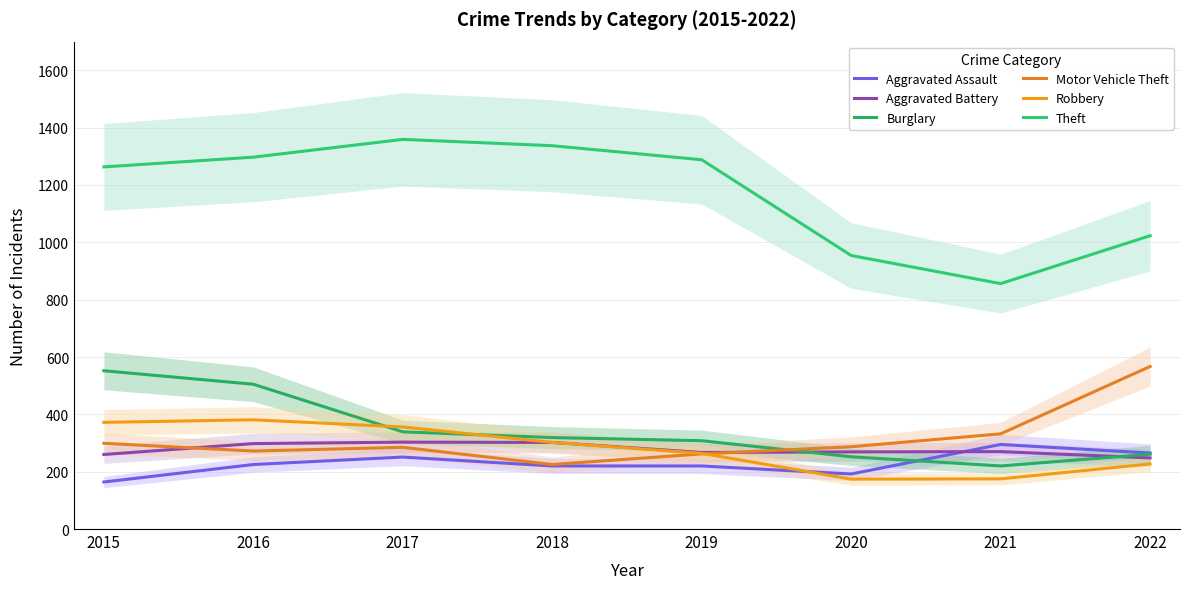

In Theft, how many points are lower than both neighbors (excluding endpoints)?

1